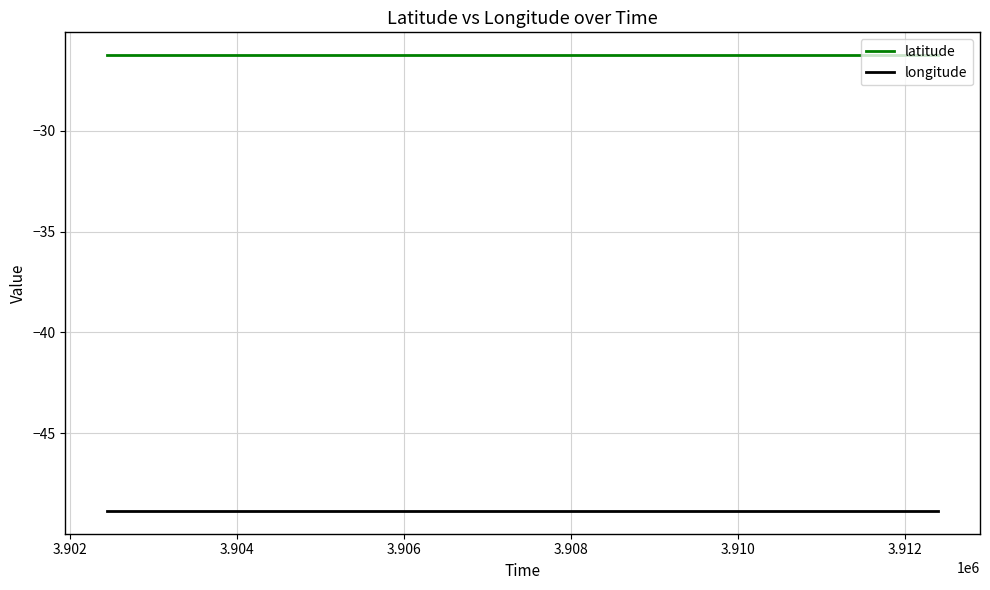

Which series has the largest total across all categories?

latitude